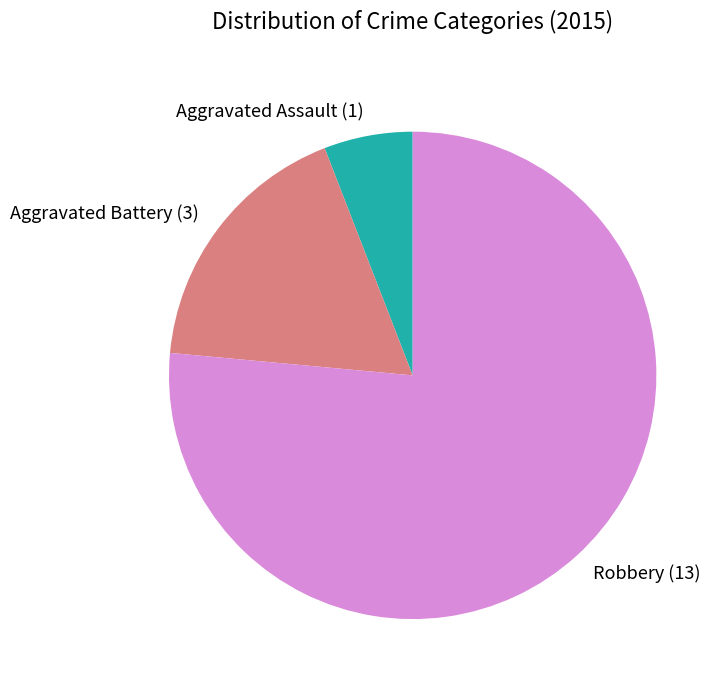

True or false: Robbery accounts for 69% of the total.

False